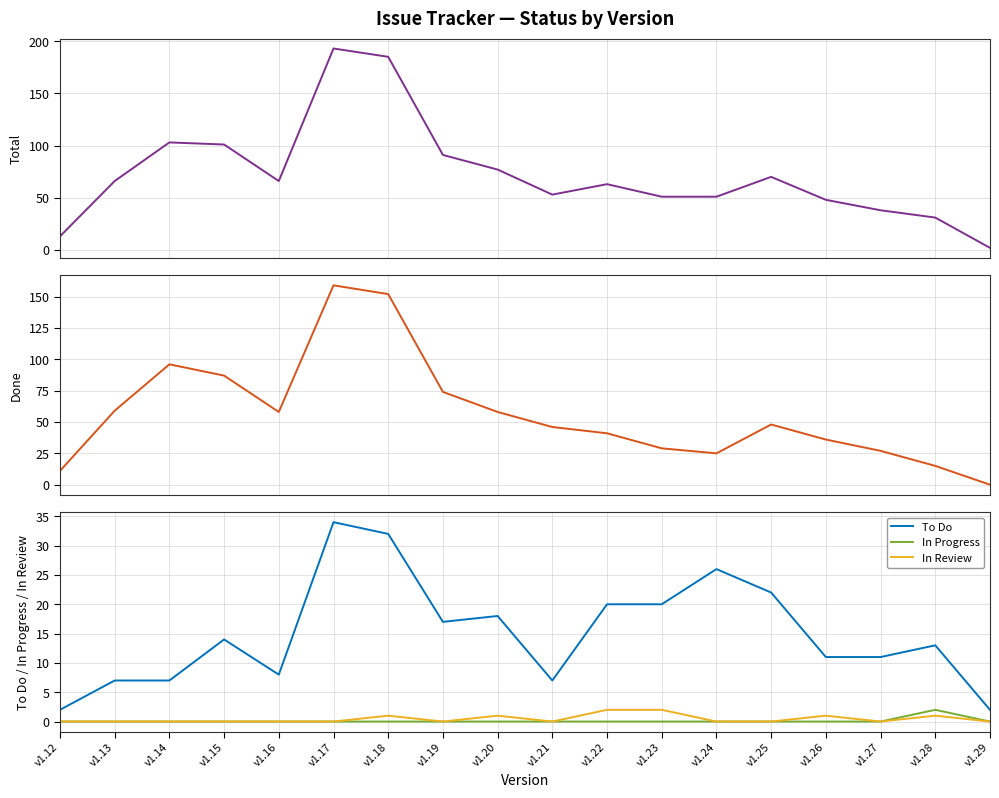

Which series changed the most between v1.27 and v1.29?

Total